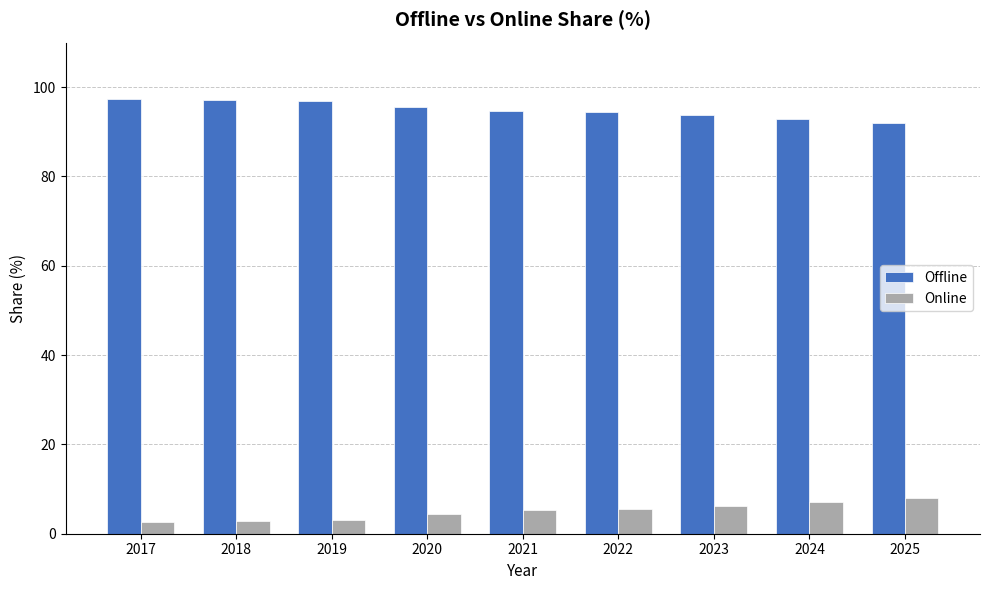

How many values in the Online series are below 5?

4